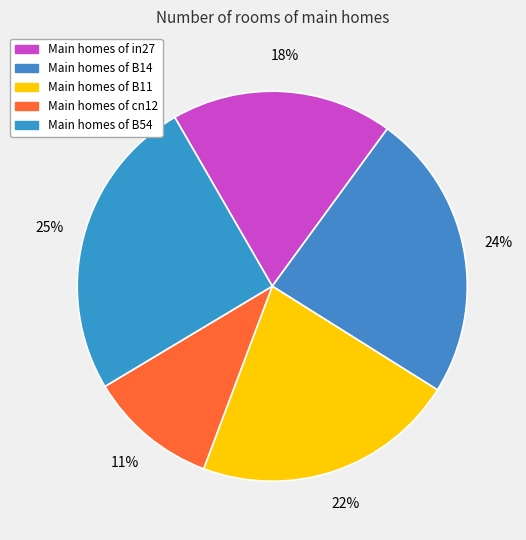

To the nearest percent, what is the average slice percentage?

20%